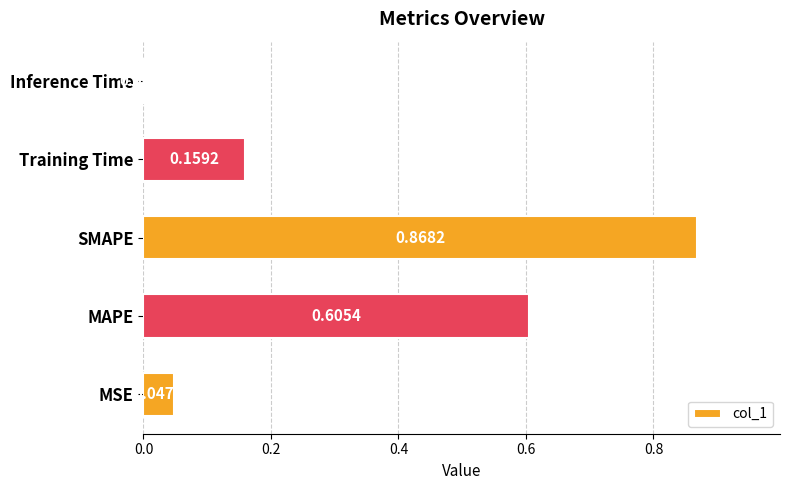

Which label corresponds to the largest value in the chart?

SMAPE